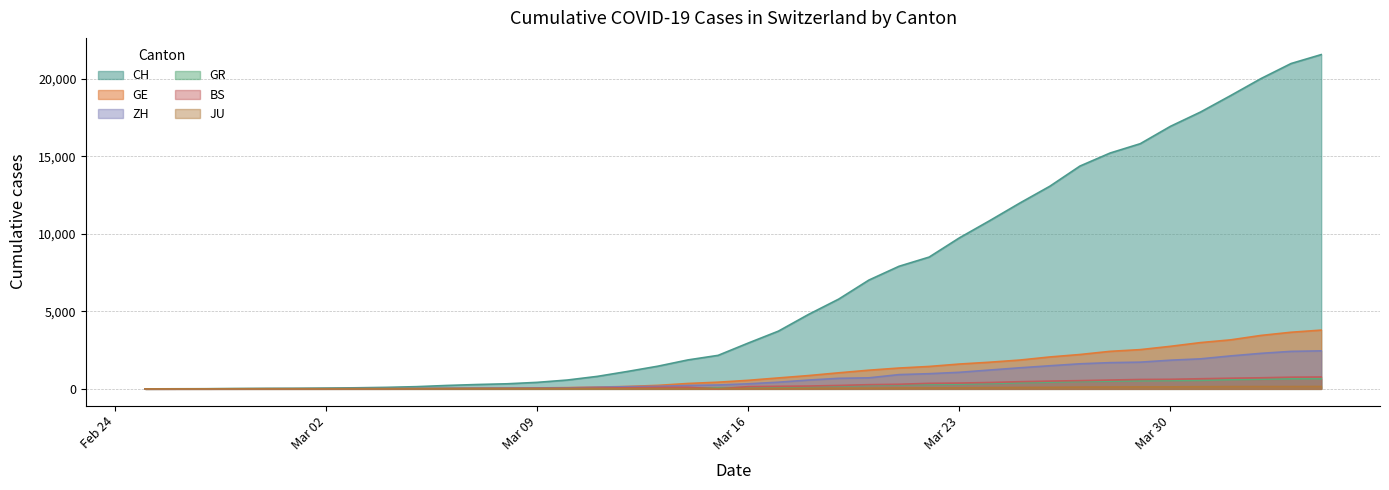

What is the difference between the maximum and minimum values in the JU series?

154